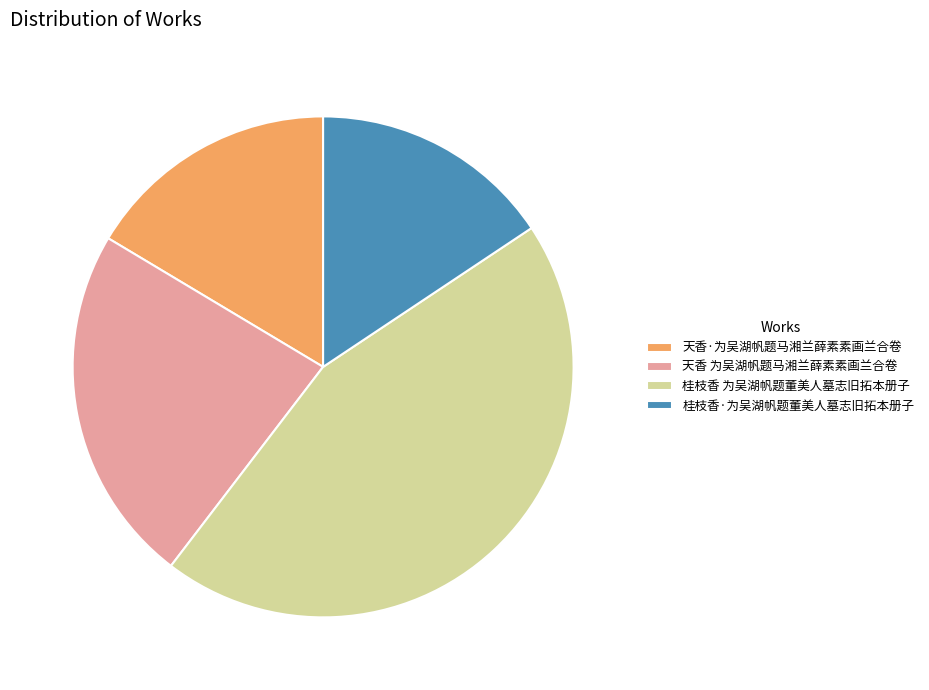

Rank the categories by value from lowest to highest.

桂枝香·为吴湖帆题董美人墓志旧拓本册子, 天香·为吴湖帆题马湘兰薛素素画兰合卷, 天香 为吴湖帆题马湘兰薛素素画兰合卷, 桂枝香 为吴湖帆题董美人墓志旧拓本册子